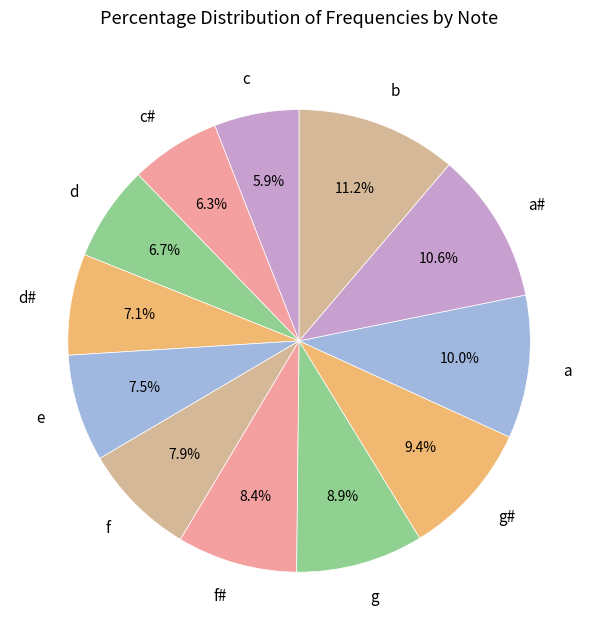

How many slices are in this pie chart?

12